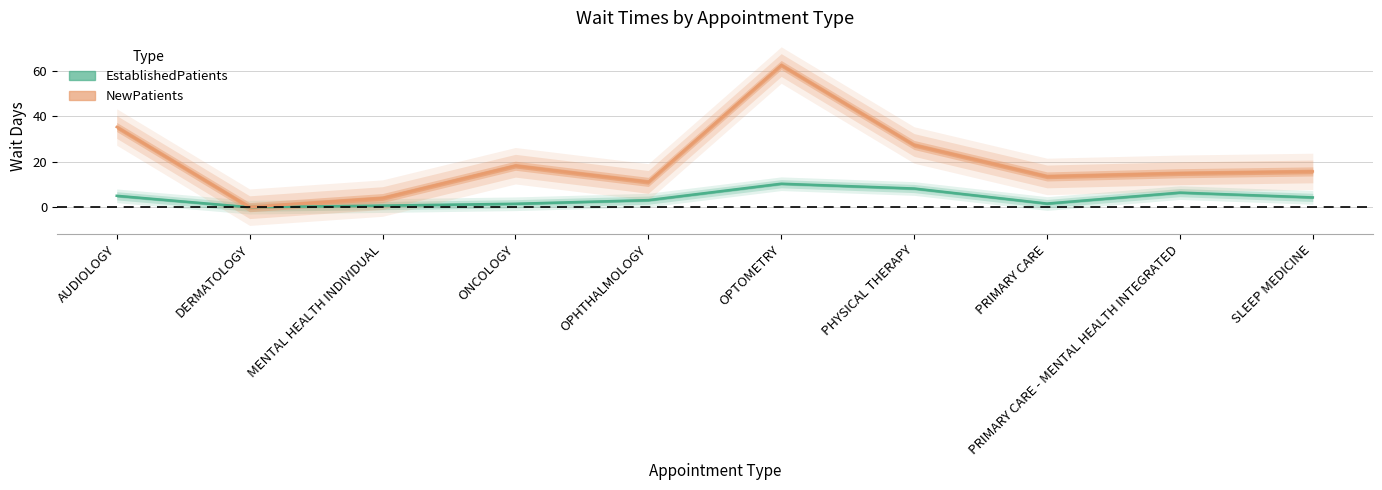

What is the total value across all series at PHYSICAL THERAPY?

35.5